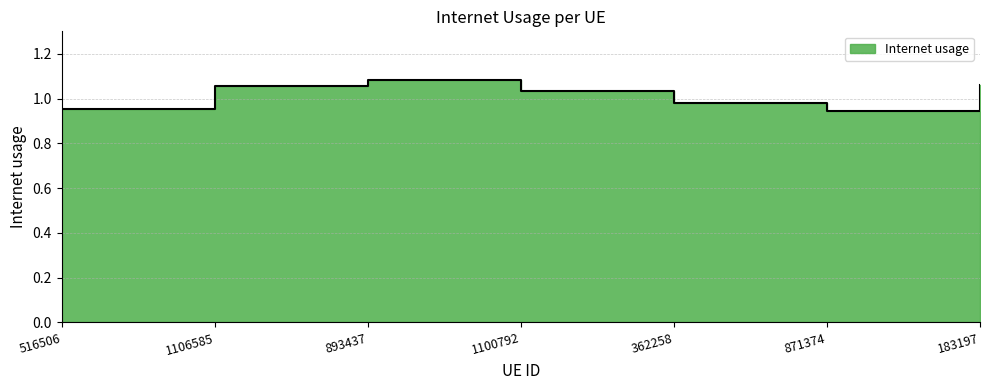

Read the value at 893437.

1.1